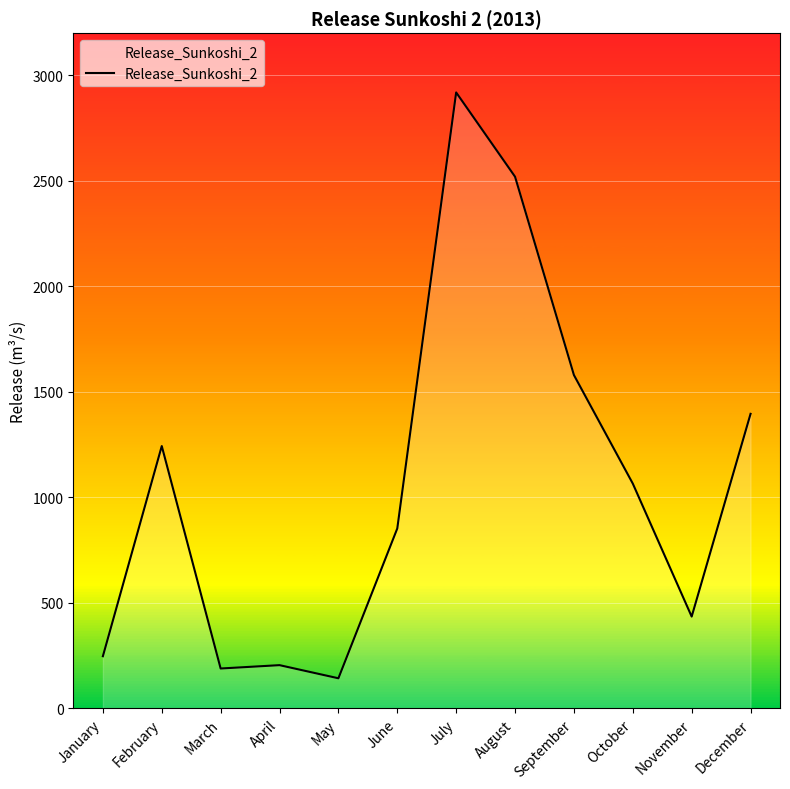

Reading right to left, extract all data points from this chart.

1395.7	434.7	1065.0	1579.5	2519.7	2919.0	852.4	142.2	204.5	188.6	1242.9	246.8